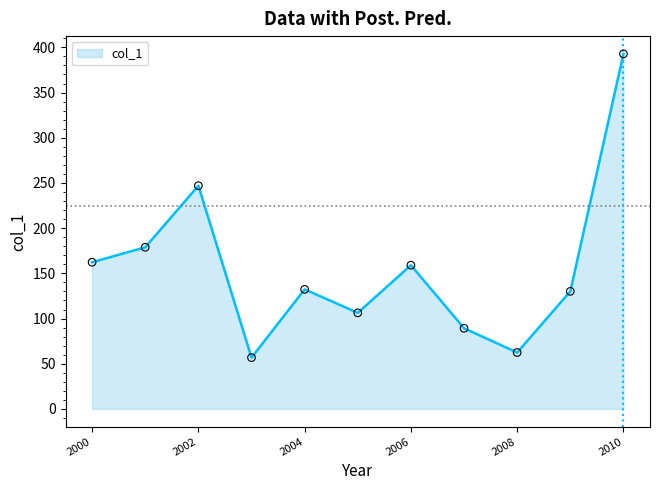

What is the difference between the maximum and minimum values?

336.0